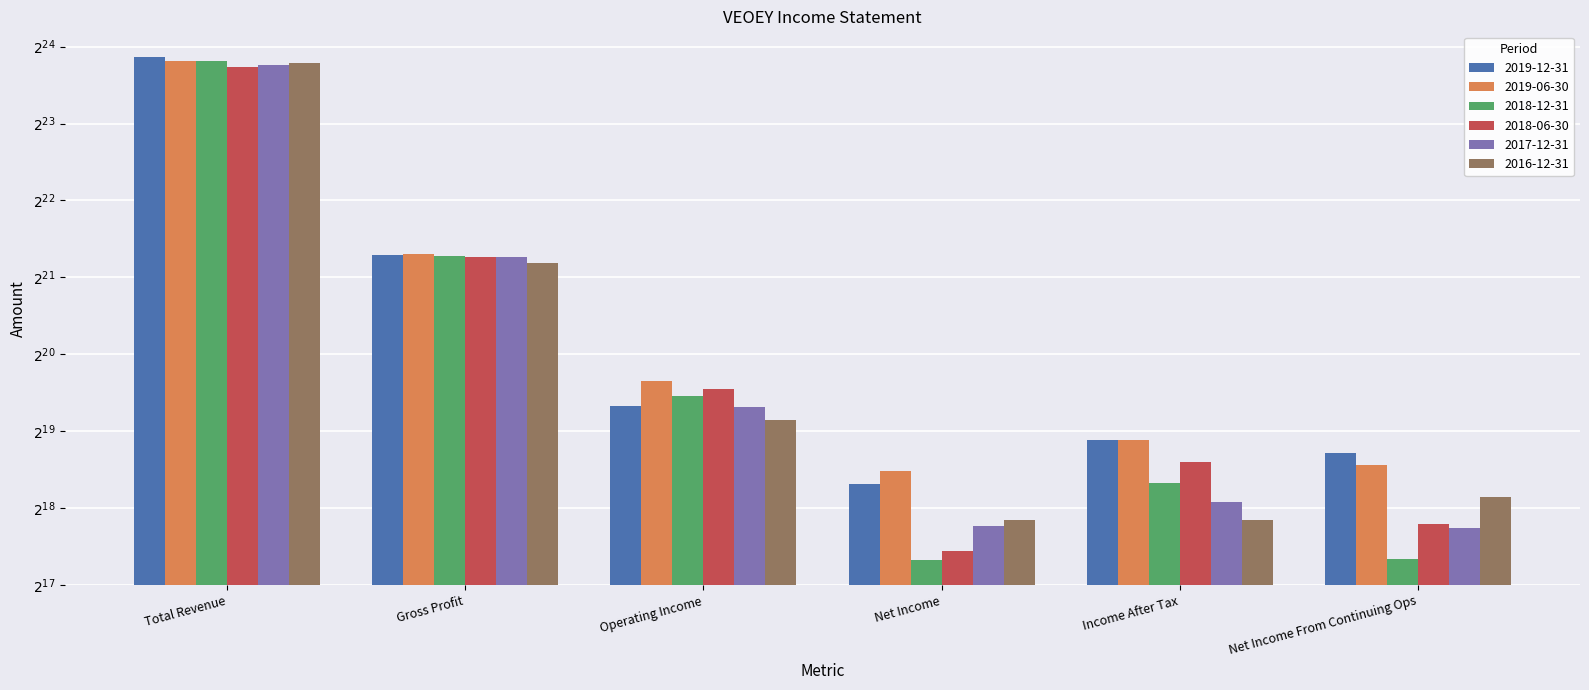

What is the label of the 6th bar from the right?

Total Revenue